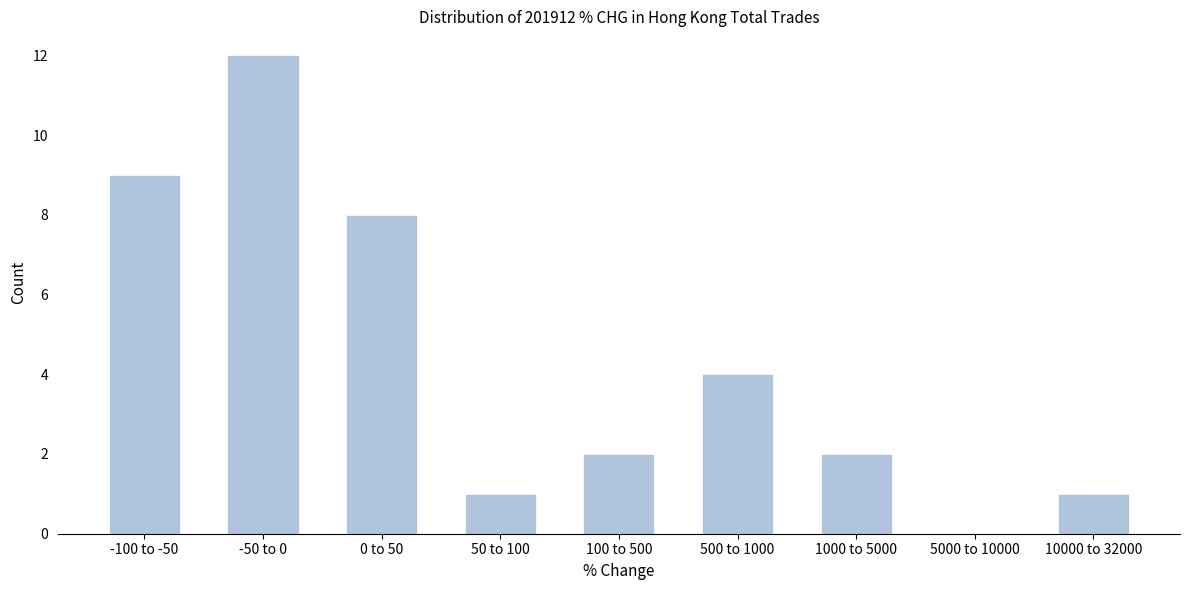

Reading left to right, transcribe all the data shown in this chart.

-100 to -50=9	-50 to 0=12	0 to 50=8	50 to 100=1	100 to 500=2	500 to 1000=4	1000 to 5000=2	5000 to 10000=0	10000 to 32000=1